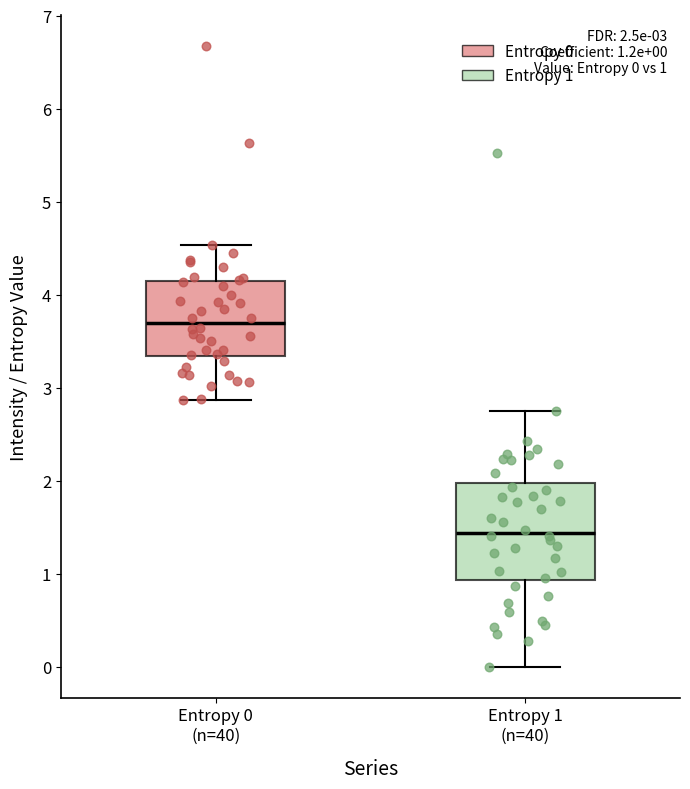

Which box has the lowest median line?

Entropy 1 (n=40)